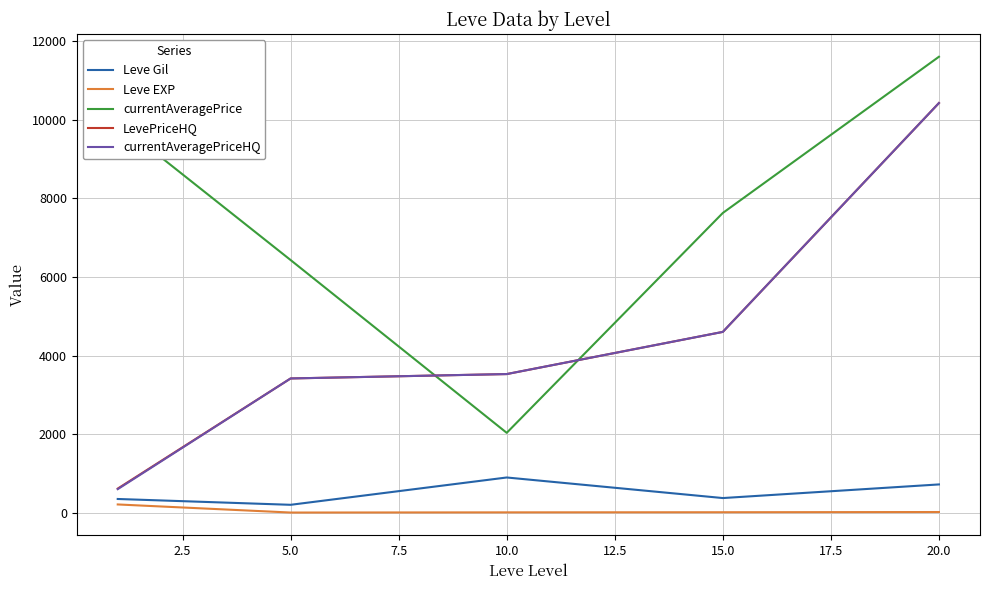

Which series ends up on top after the final intersection of currentAveragePrice and LevePriceHQ?

currentAveragePrice